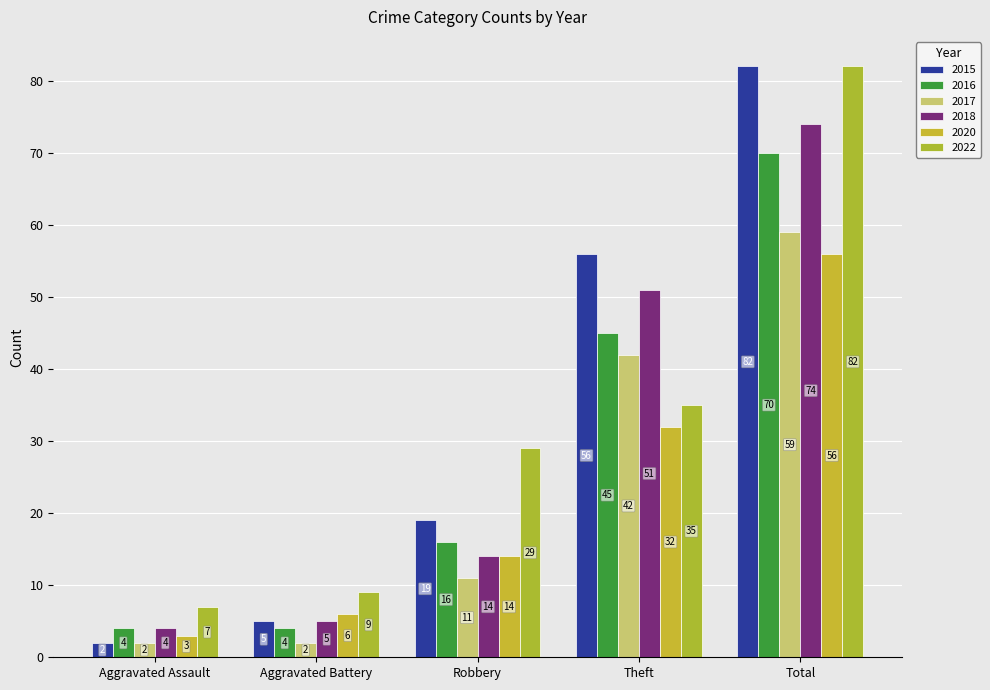

At Total, list the series in order from smallest to largest.

2020, 2017, 2016, 2018, 2015, 2022